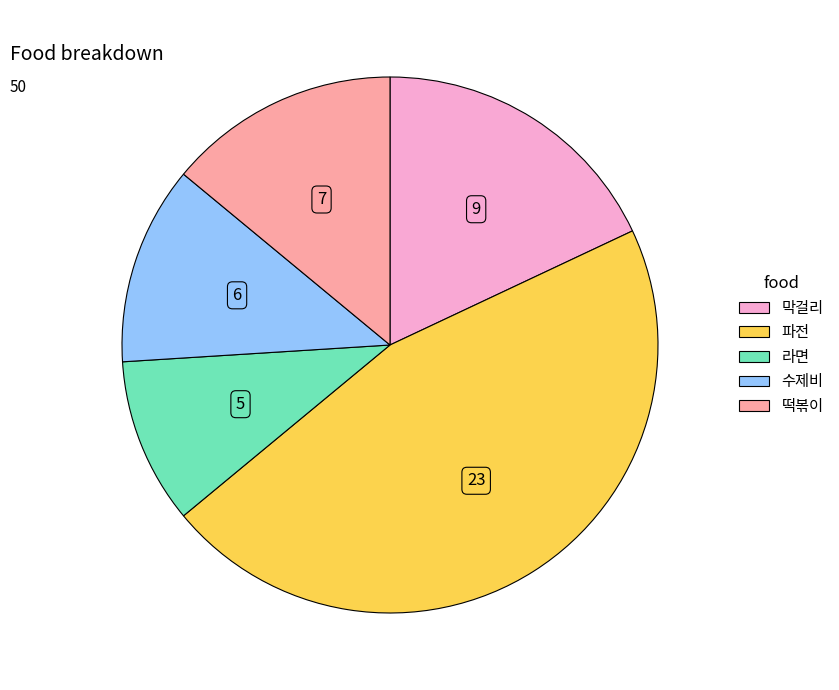

True or false: 막걸리 accounts for 18% of the total.

True